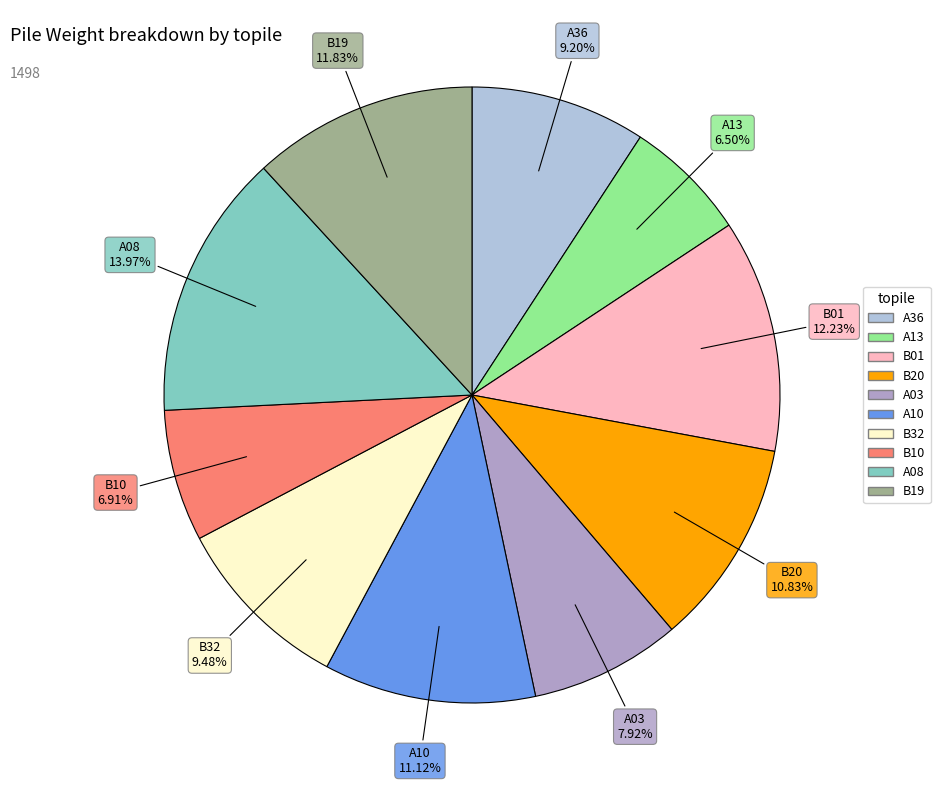

True or false: A10 accounts for 11% of the total.

True